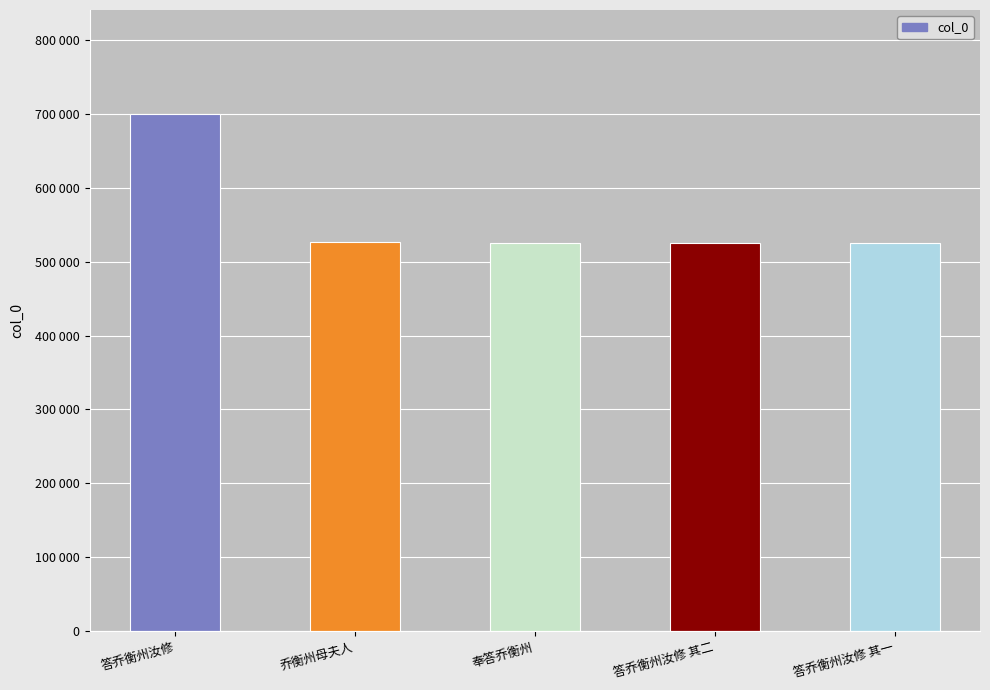

Are the bars horizontal?

No